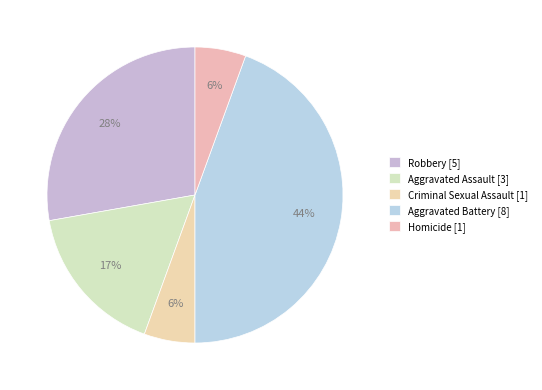

To the nearest percent, what is the difference between the Criminal Sexual Assault and Aggravated Assault slice percentages?

11%